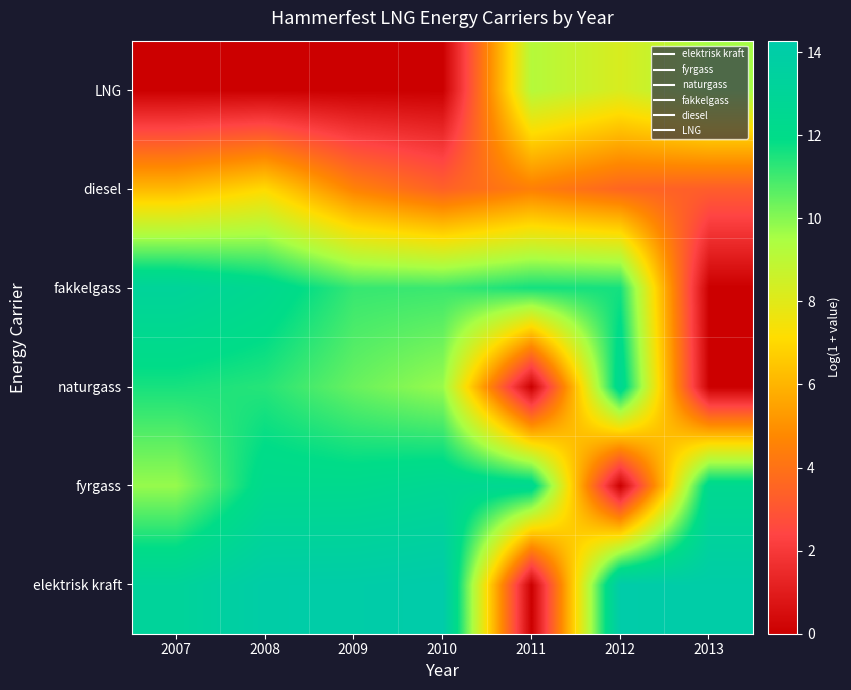

Rank the series at 2012 from highest to lowest value.

elektrisk kraft, naturgass, fakkelgass, LNG, diesel, fyrgass